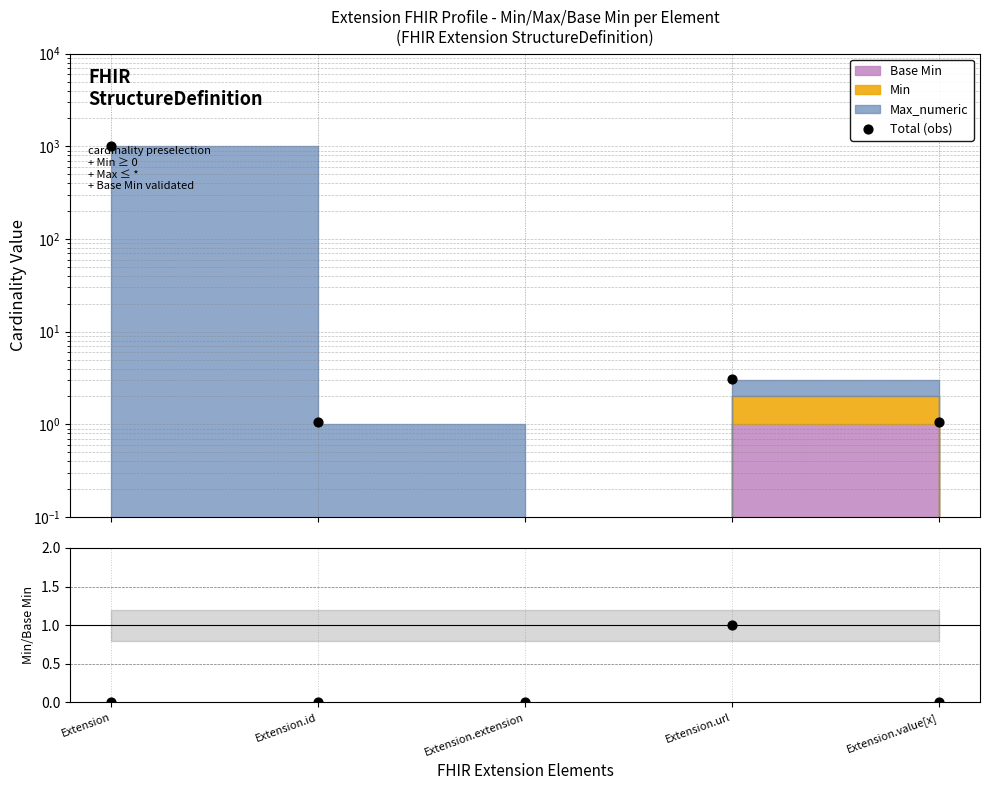

At how many categories does at least one series exceed 577?

1